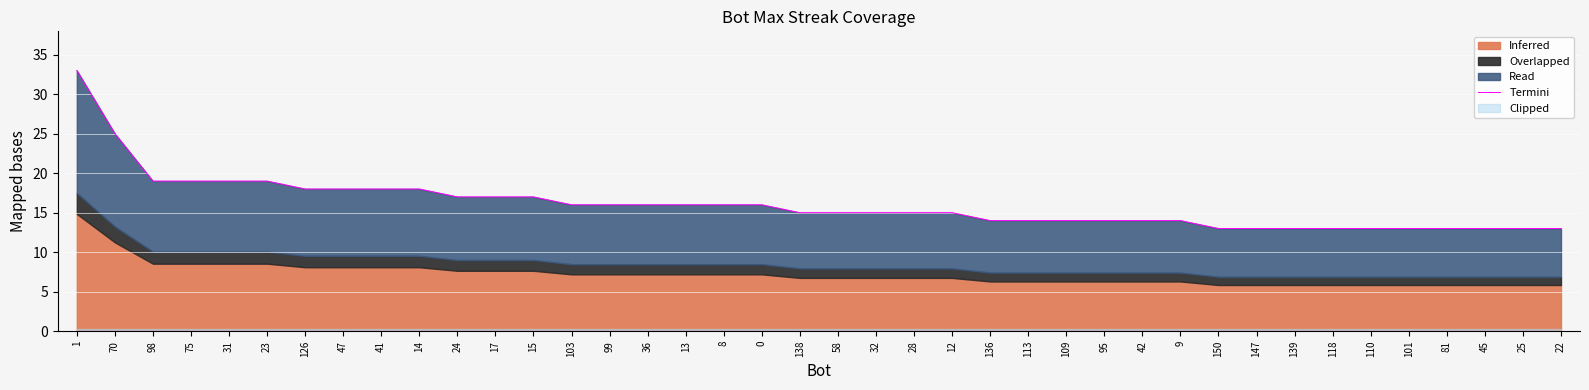

How many data points does each series have?

40